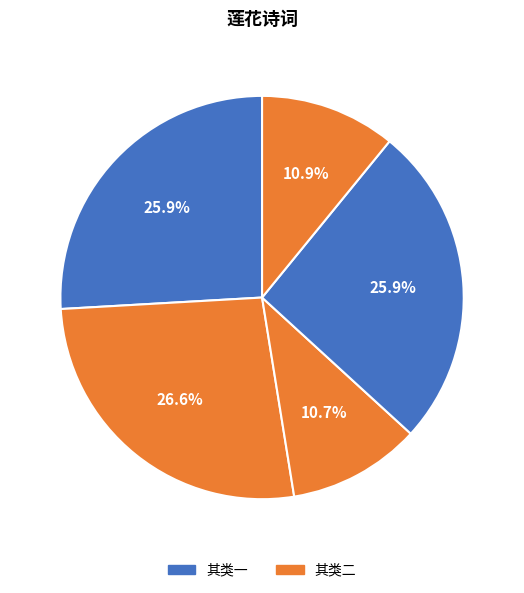

Count the number of slices in the pie.

5